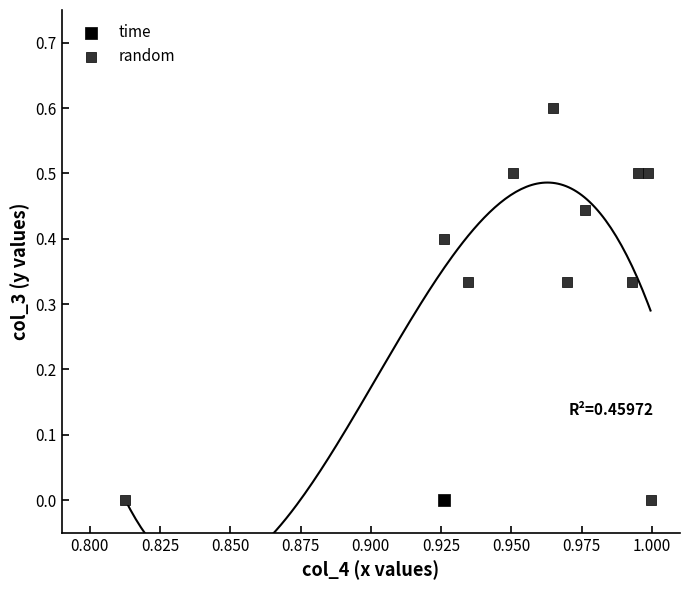

What are all the series names shown in the legend?

time, random